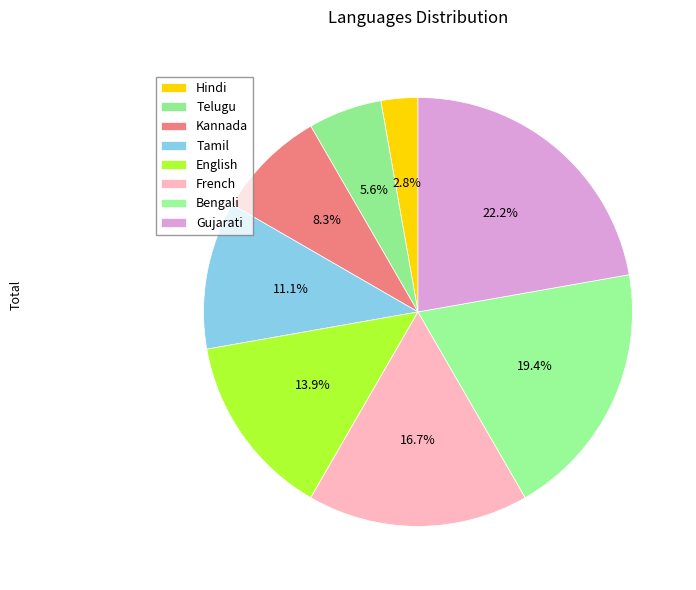

To the nearest percent, what percentage of the pie is Tamil?

11%